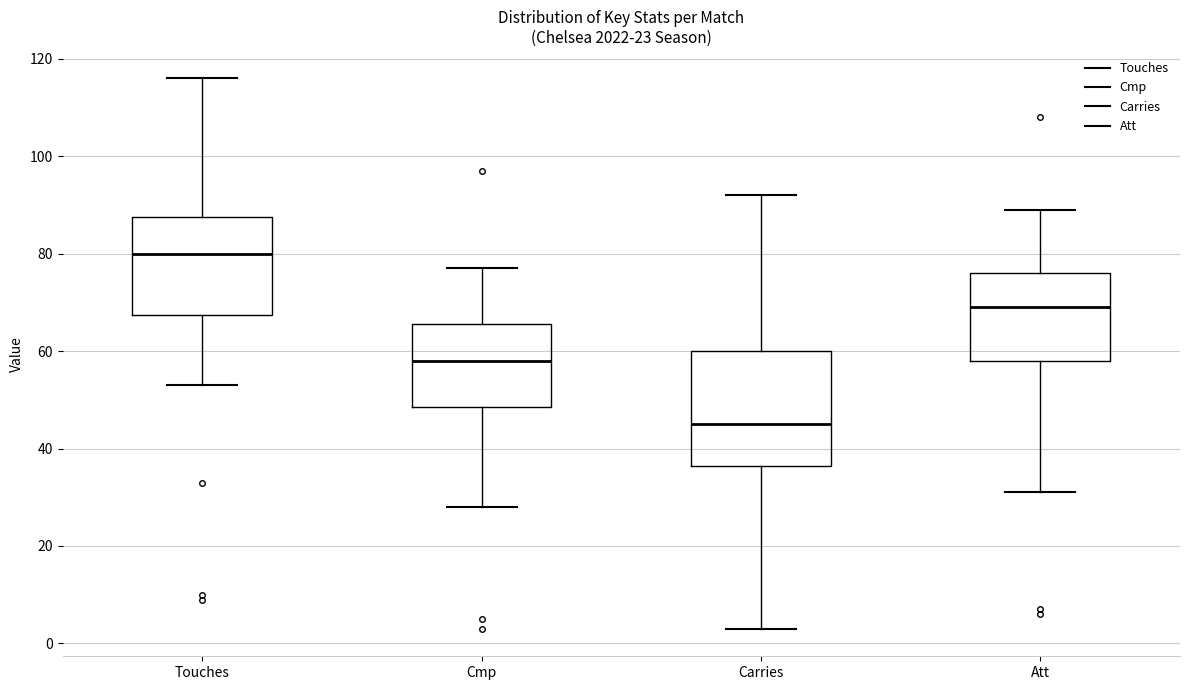

Reading left to right, read every box against the y-axis: the position of its median line, the range the box covers, and the ends of its whiskers. The values are not printed on the chart, so give them approximately, as read against the axis.

Touches: median 80, box 68 to 88, whiskers 54 to 116
Cmp: median 58, box 48 to 66, whiskers 28 to 78
Carries: median 46, box 36 to 60, whiskers 4 to 92
Att: median 70, box 58 to 76, whiskers 32 to 90